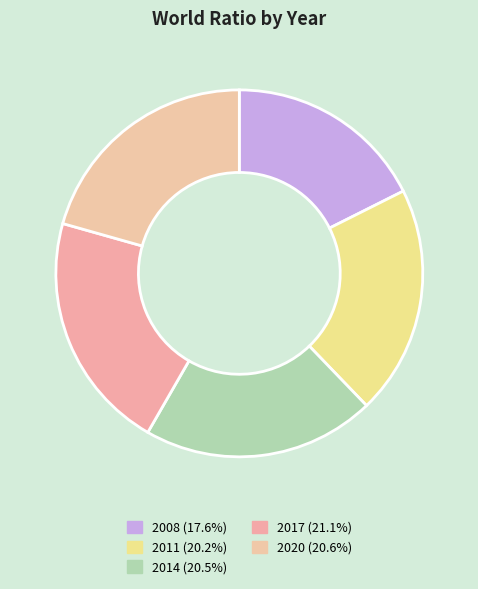

How many segments does this pie chart have?

5